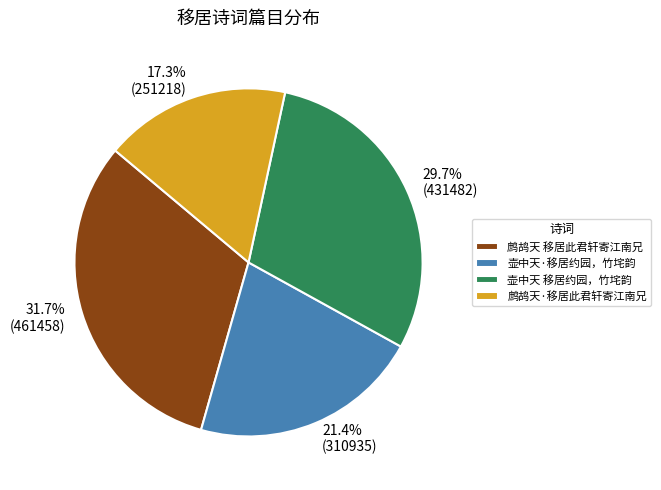

Rank the categories by value from highest to lowest.

鹧鸪天 移居此君轩寄江南兄, 壶中天 移居约园，竹垞韵, 壶中天·移居约园，竹垞韵, 鹧鸪天·移居此君轩寄江南兄